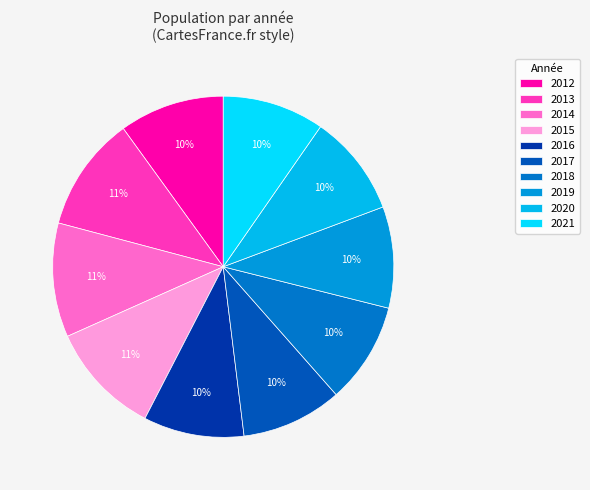

To the nearest percent, what is the average slice percentage?

10%